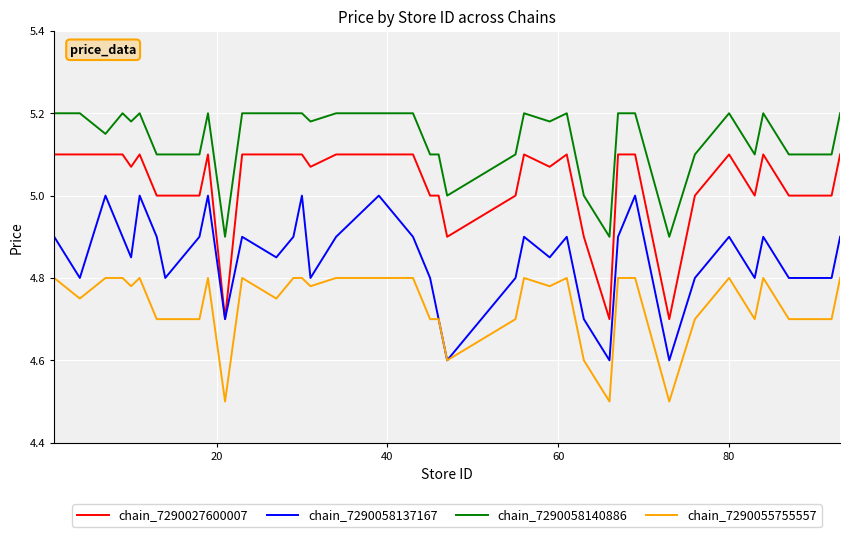

What are all the series names shown in the legend?

chain_7290027600007, chain_7290058137167, chain_7290058140886, chain_7290055755557